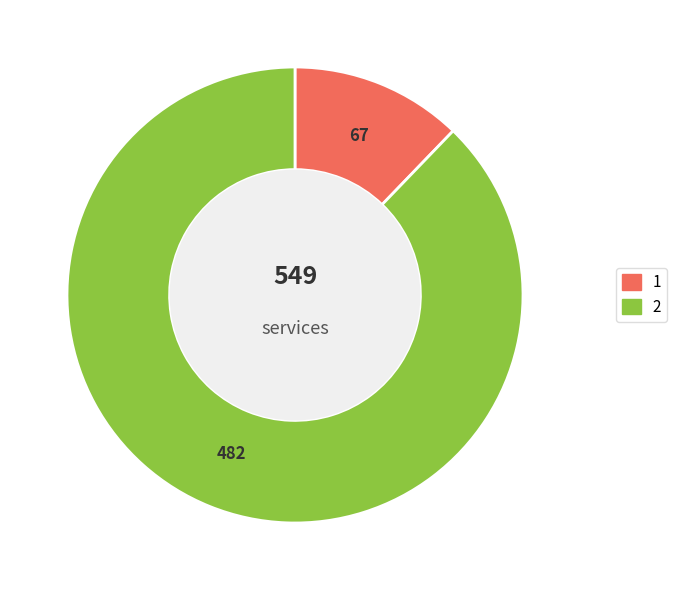

Do 2 and 1 together represent more than half of the pie?

Yes